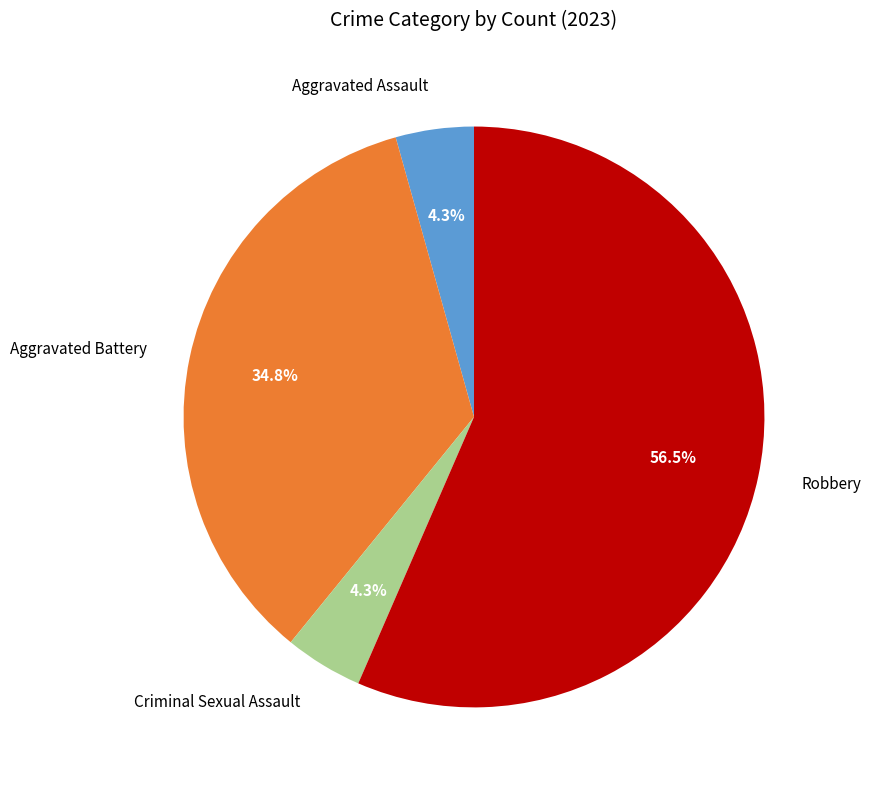

Does Criminal Sexual Assault account for over 50% of the chart?

No